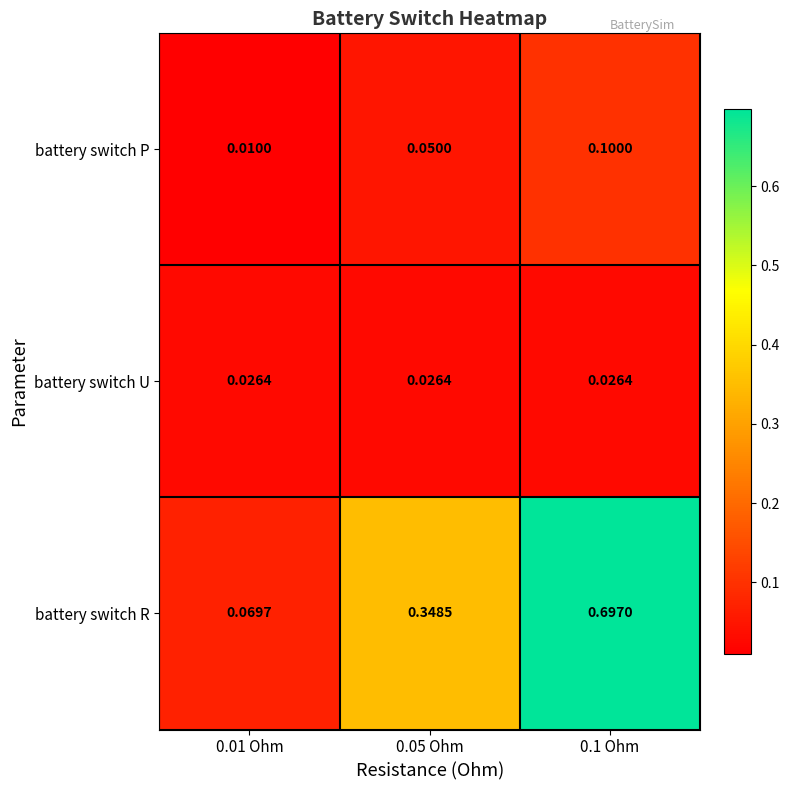

Is the value of battery switch U at 0.1 Ohm greater than the value of battery switch R at 0.05 Ohm?

No